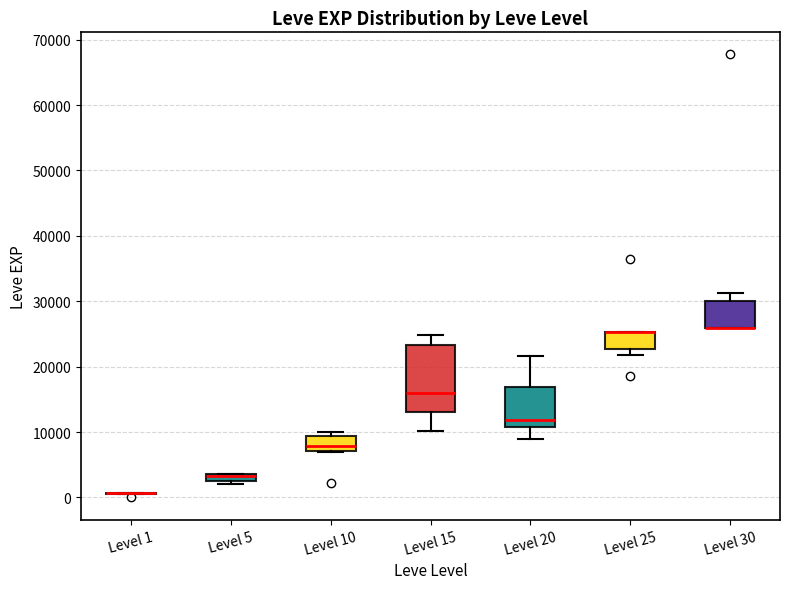

Which box is the tallest, from its lower edge to its upper edge?

Level 15